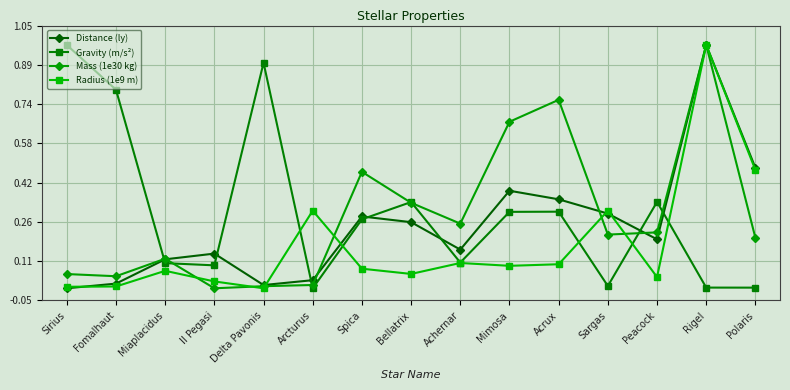

Which series changed the most between Achernar and Peacock?

Gravity (m/s²)